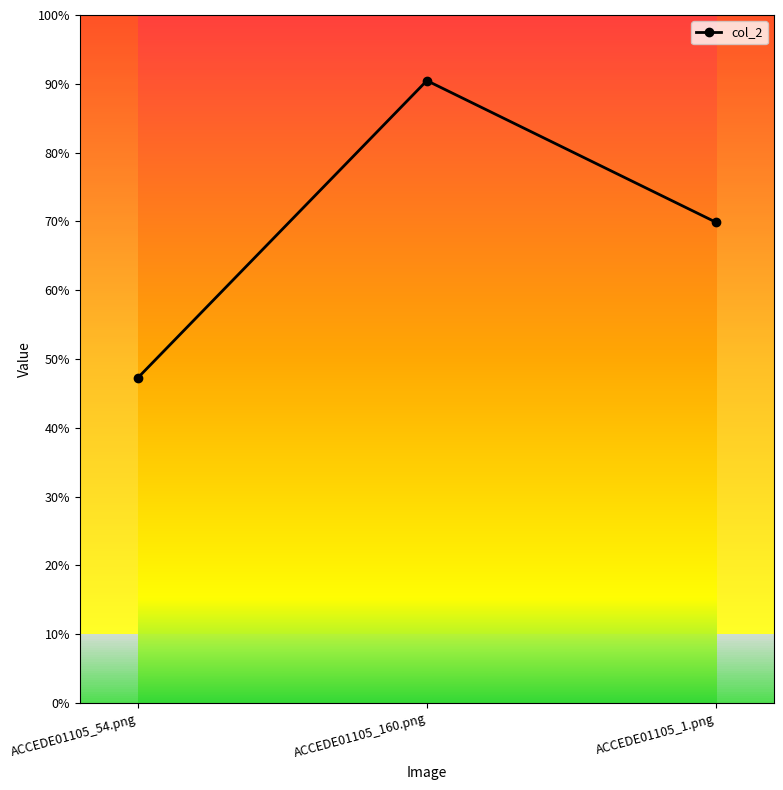

Does the chart have visible grid lines?

No